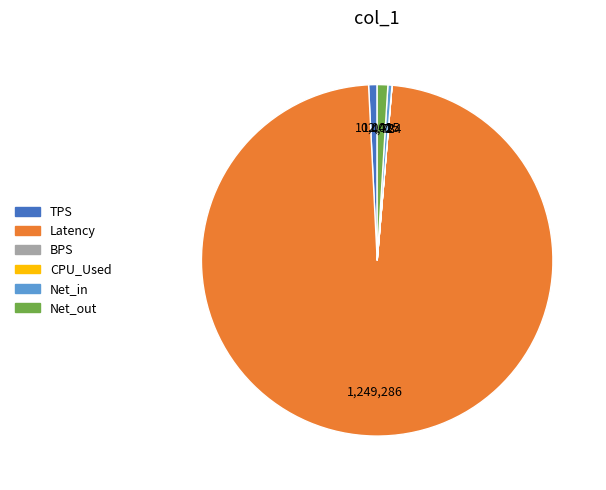

Does any single category account for the majority?

Yes